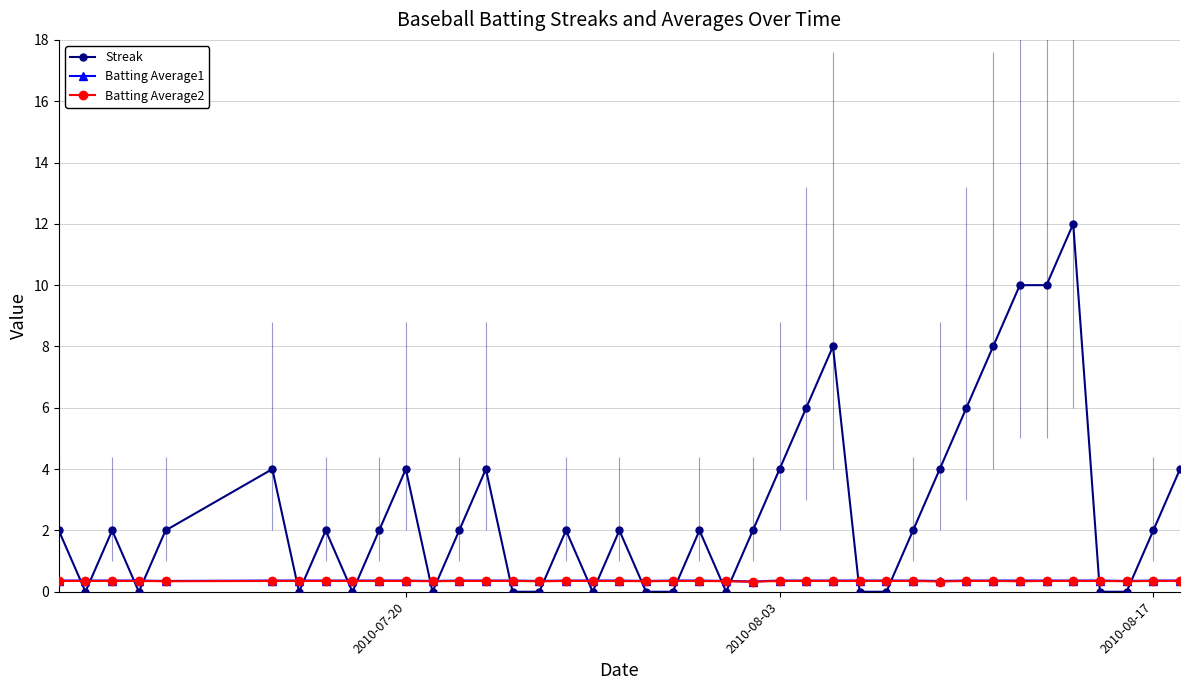

What is the value of the Batting Average2 point at the 40th from the left?

0.4